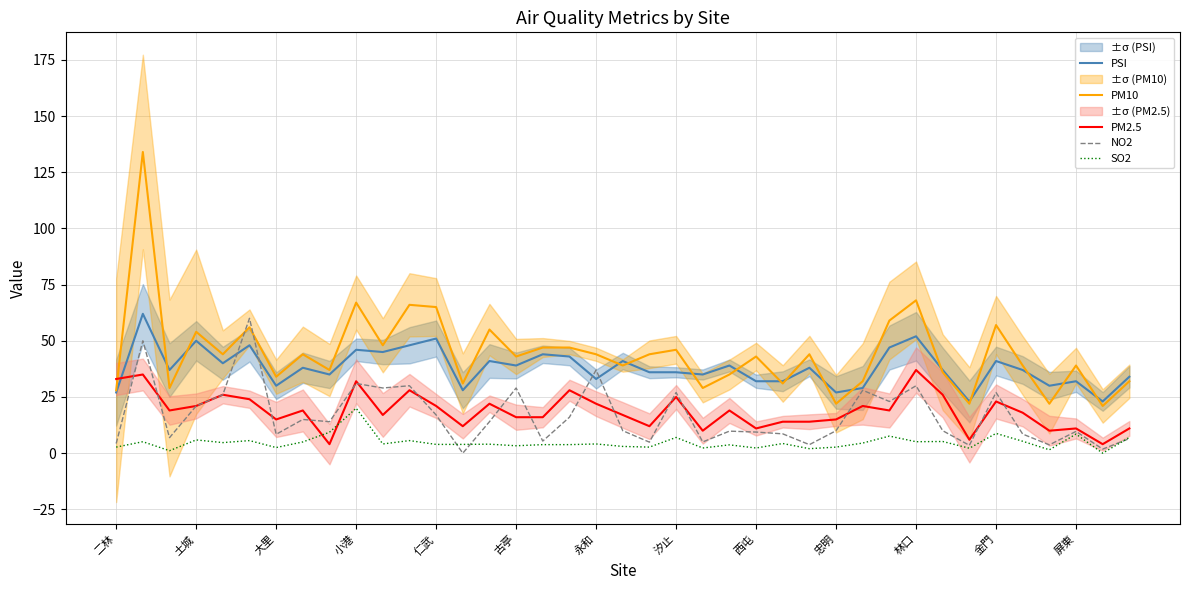

What is the total value across all series at 34?

107.8